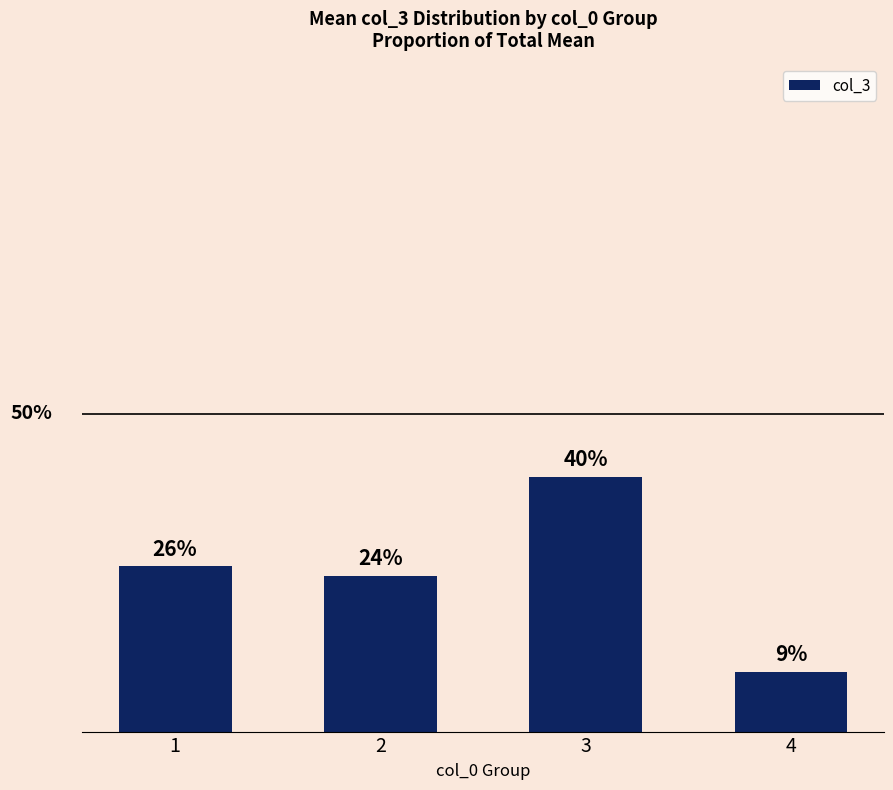

Does the chart contain any negative values?

No